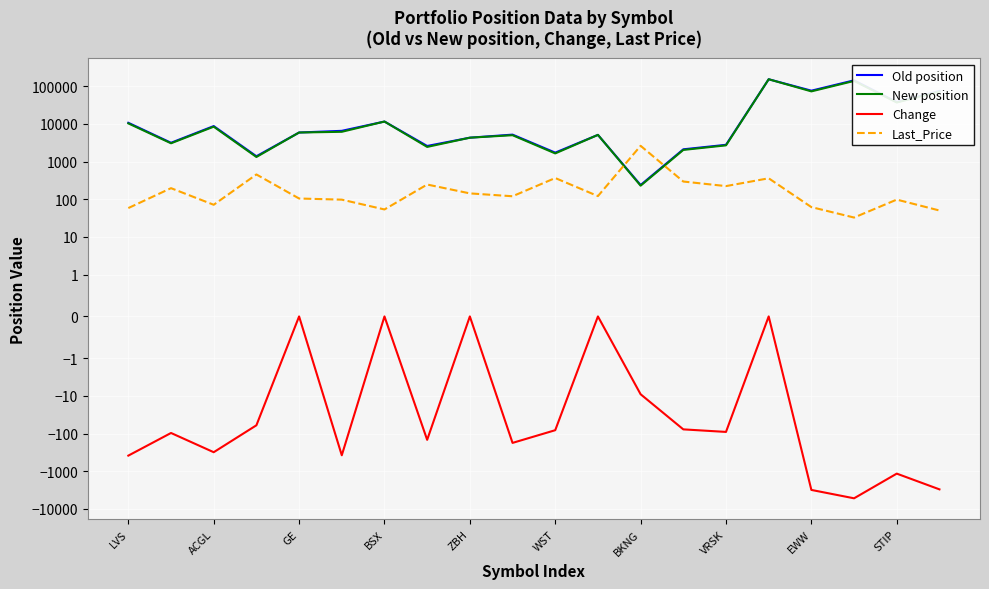

What is the minimum value for Old position?

238.0